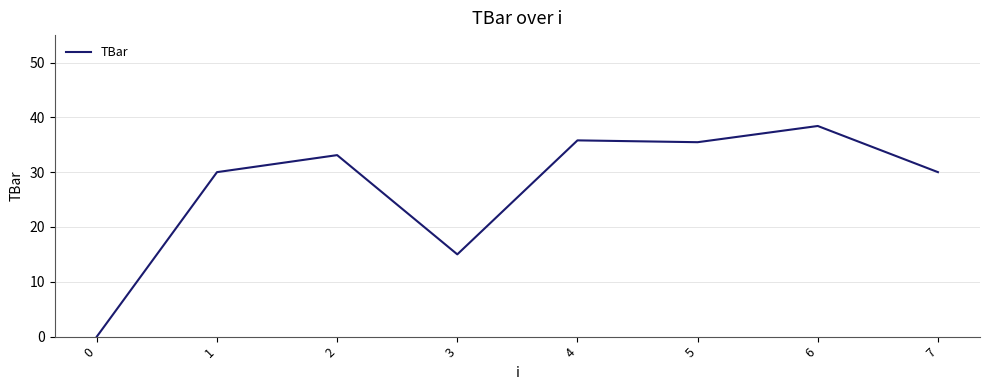

Does the chart display data point markers on the line(s)?

No